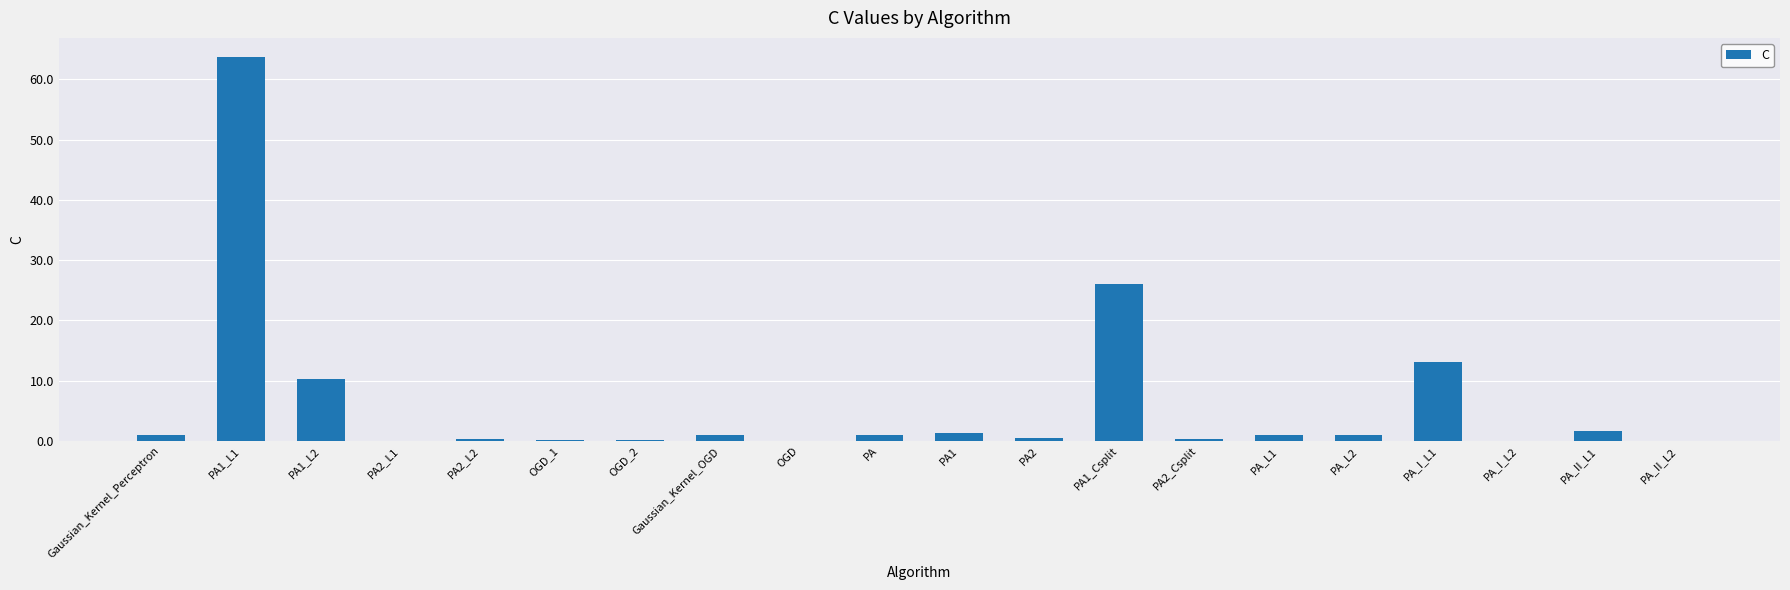

Where is the data nearest to the value 31?

PA1_Csplit